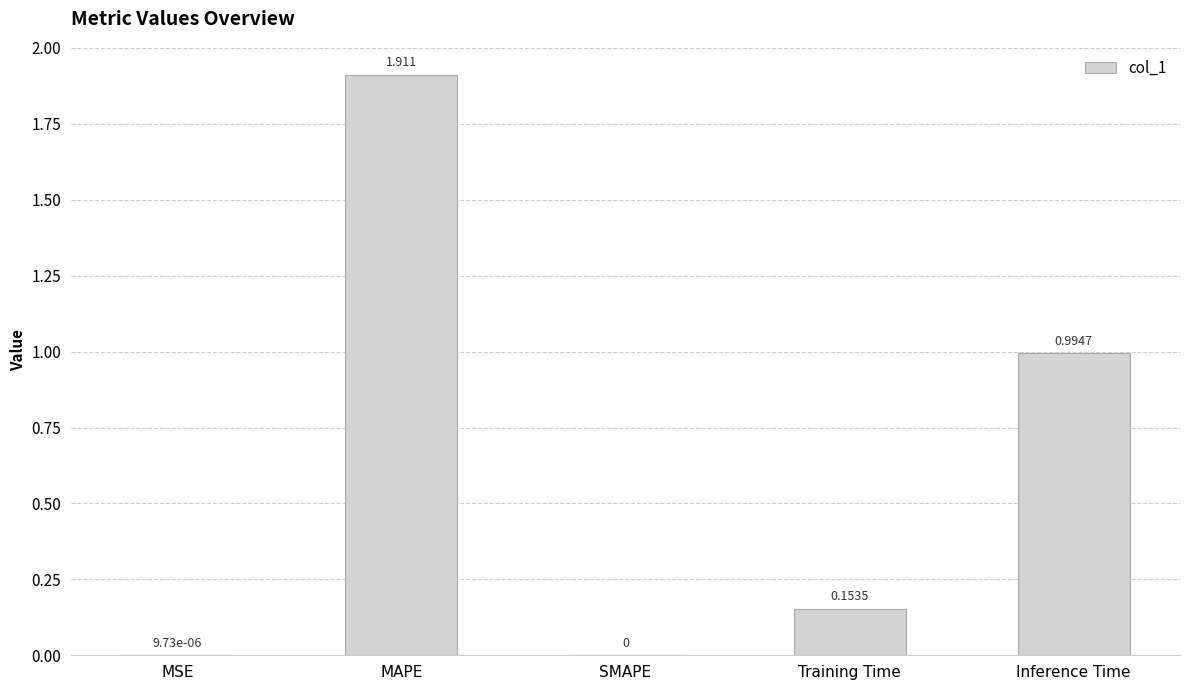

What is the average value?

0.6